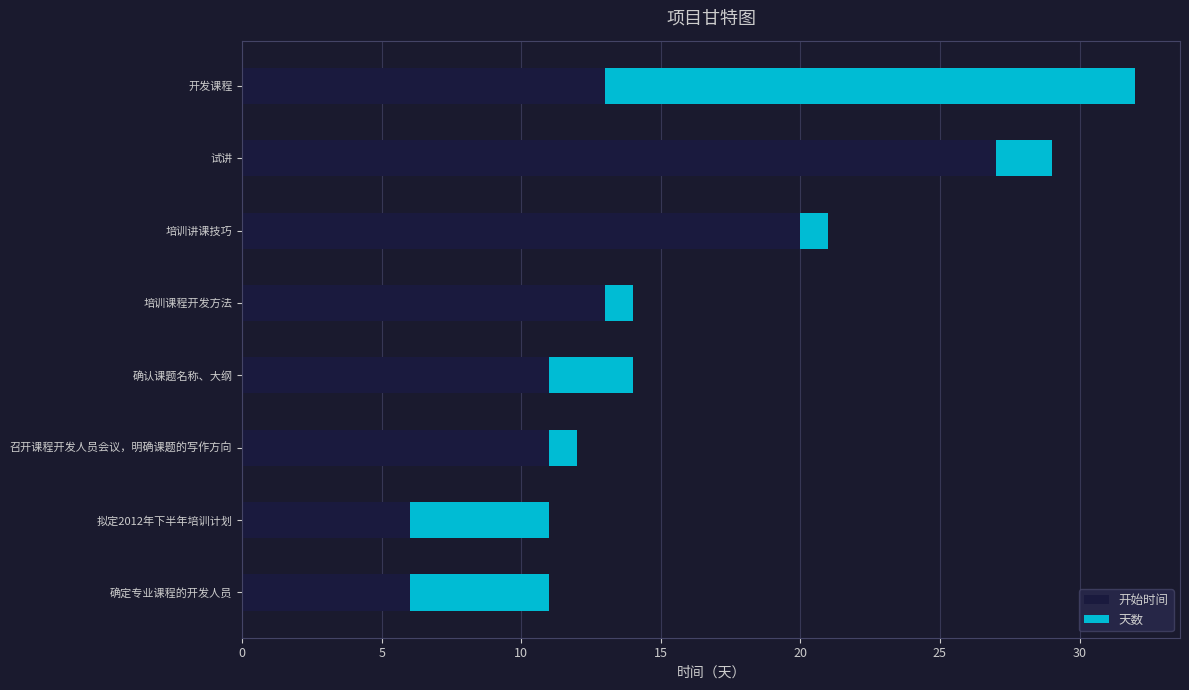

True or false: 开始时间 has a value of 10 at 确定专业课程的开发人员.

False